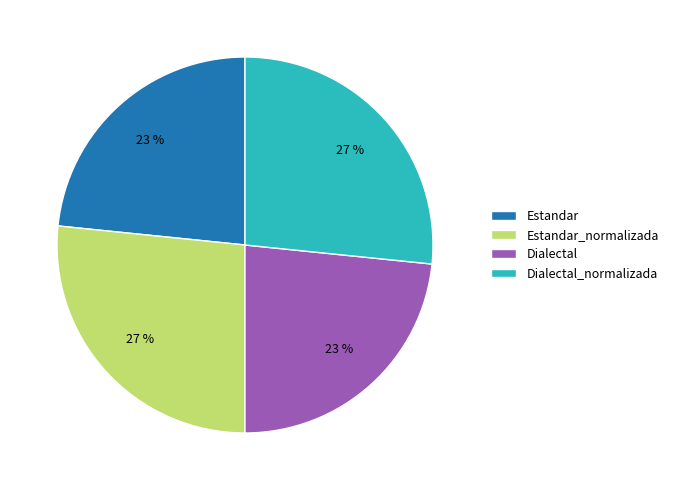

What percentage is the Dialectal slice, to the nearest percent?

23%